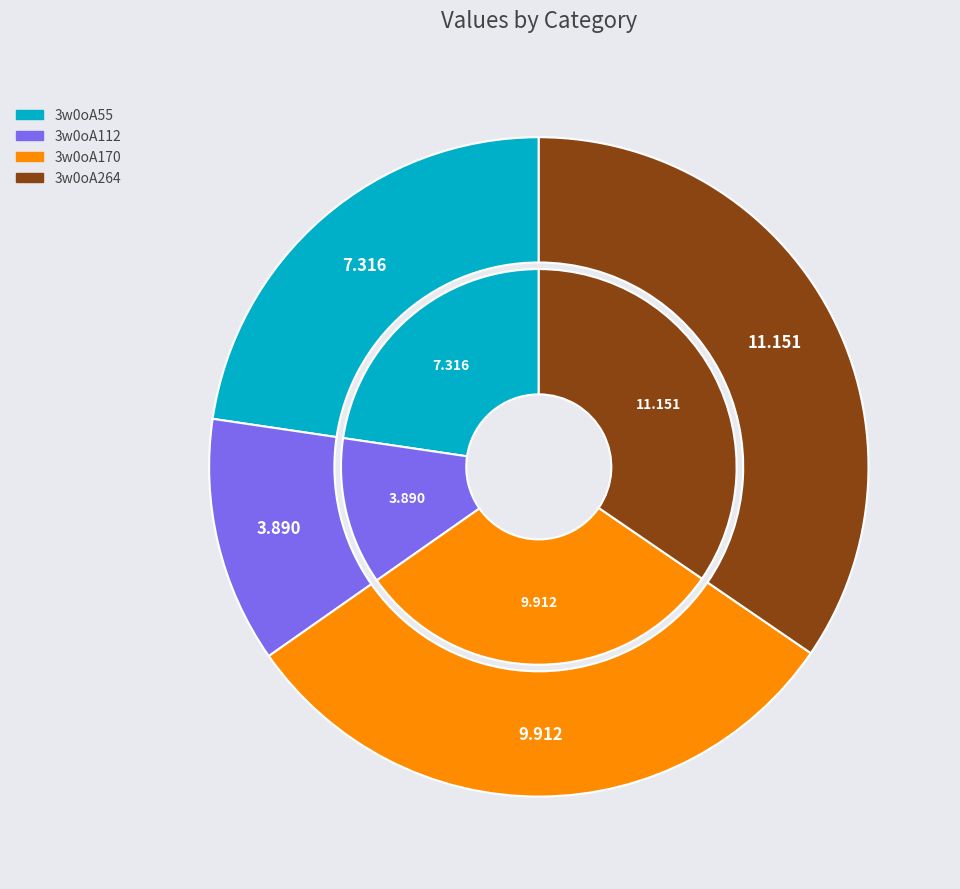

Rank the categories by value from lowest to highest.

3w0oA112, 3w0oA55, 3w0oA170, 3w0oA264